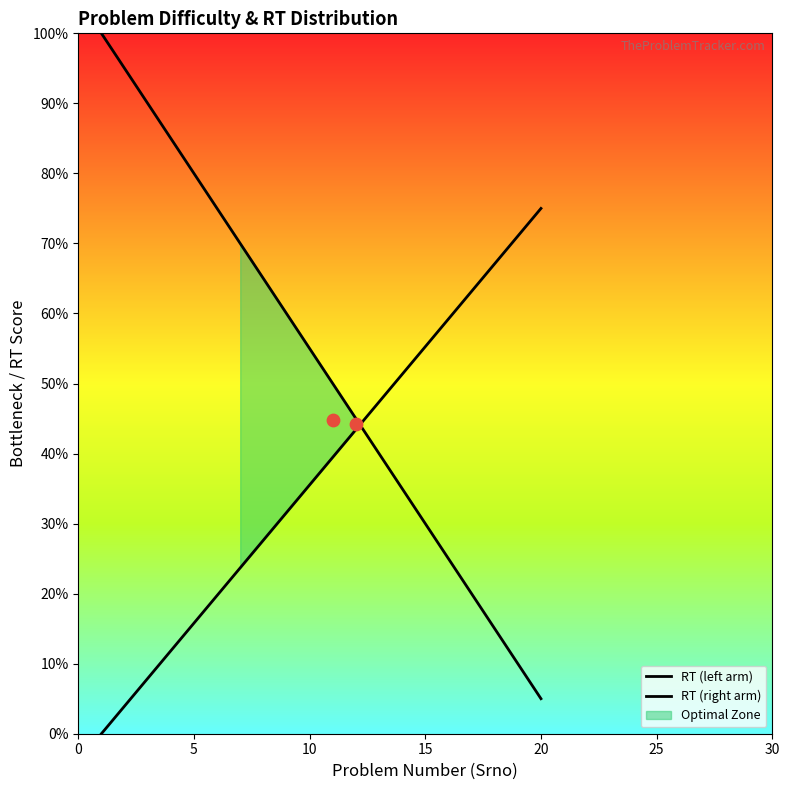

Is the value of RT (left arm) at 15 greater than the value of RT (right arm) at 7?

Yes